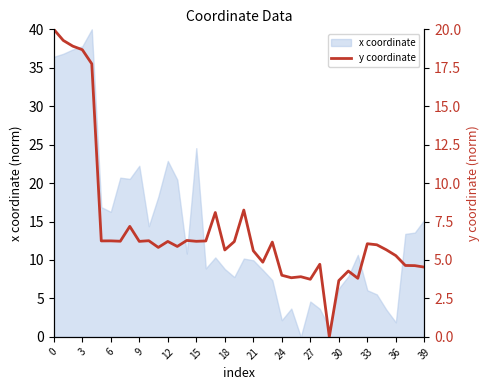

The value at 0 is 6.5. True or false?

False